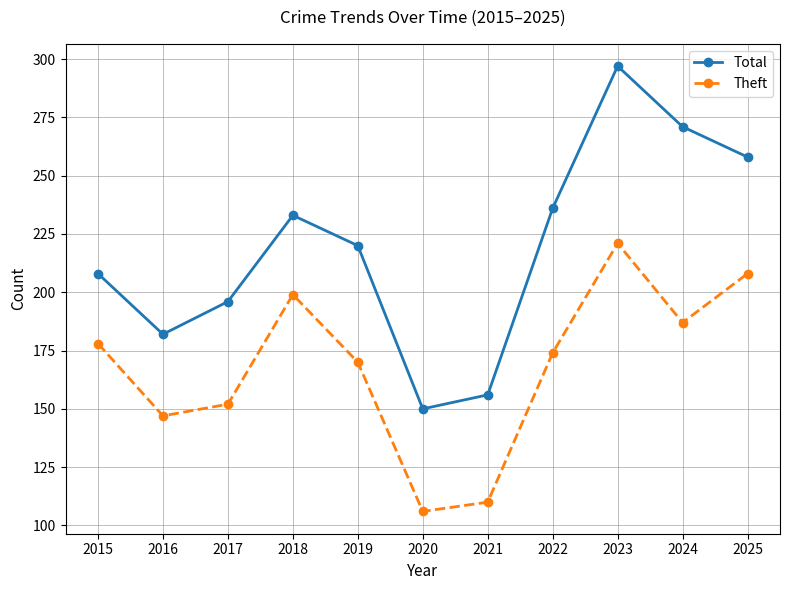

What is the difference between the second highest and second lowest values in the Theft series?

98